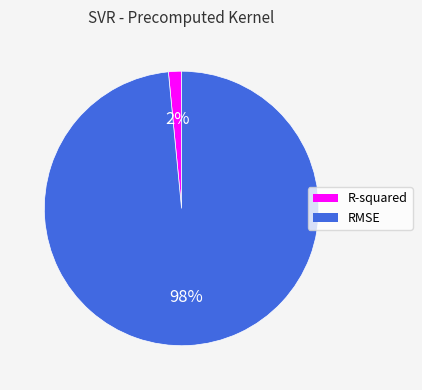

Is there a majority slice in this chart?

Yes